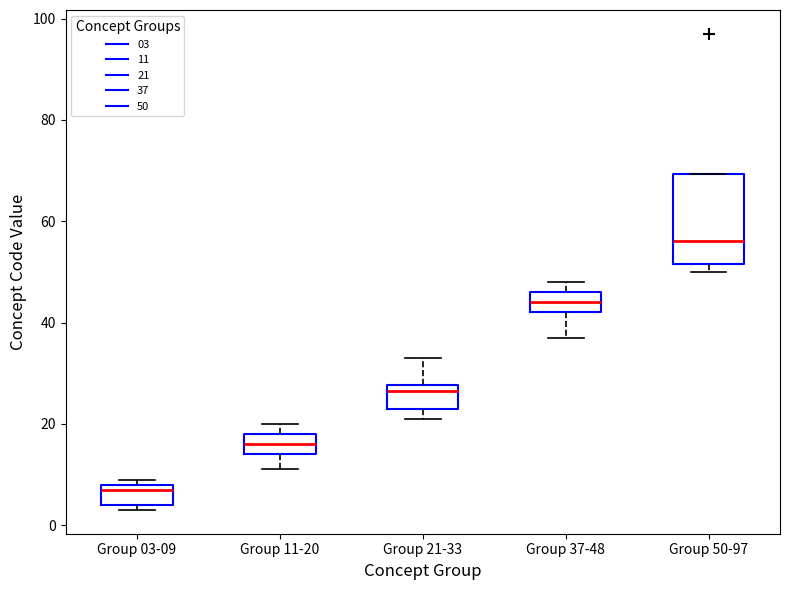

Reading left to right, transcribe this box plot: for each box, give where its median line is, the range the box spans, and where its two whiskers end, as read against the y-axis. The values are not printed on the chart, so give them approximately, as read against the axis.

Group 03-09: median 8 (just below the box's upper edge), box 4 to 8, whiskers 4 (just below the box's lower edge) to 10
Group 11-20: median 16, box 14 to 18, whiskers 12 to 20
Group 21-33: median 26, box 24 to 28, whiskers 22 to 34
Group 37-48: median 44, box 42 to 46, whiskers 38 to 48
Group 50-97: median 56, box 52 to 70, whiskers 50 to 70